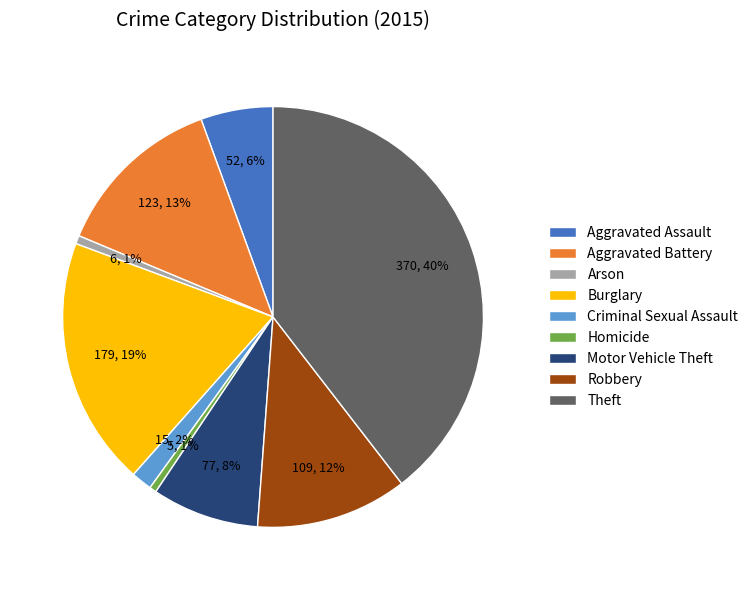

Which category has the biggest portion of the pie?

Theft